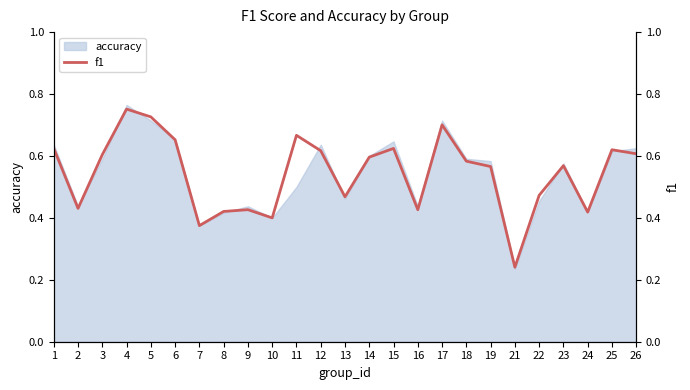

The value at 2 is 0.2. True or false?

False